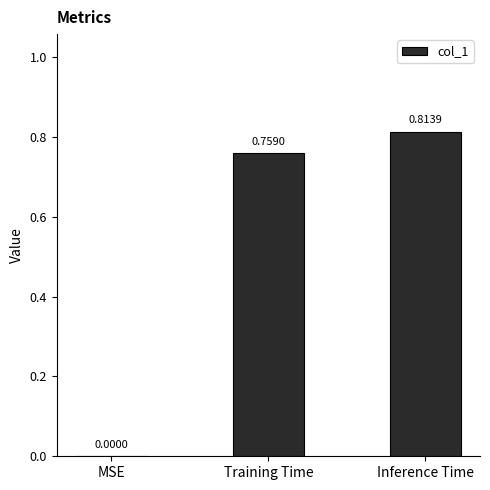

How many values exceed 0?

2